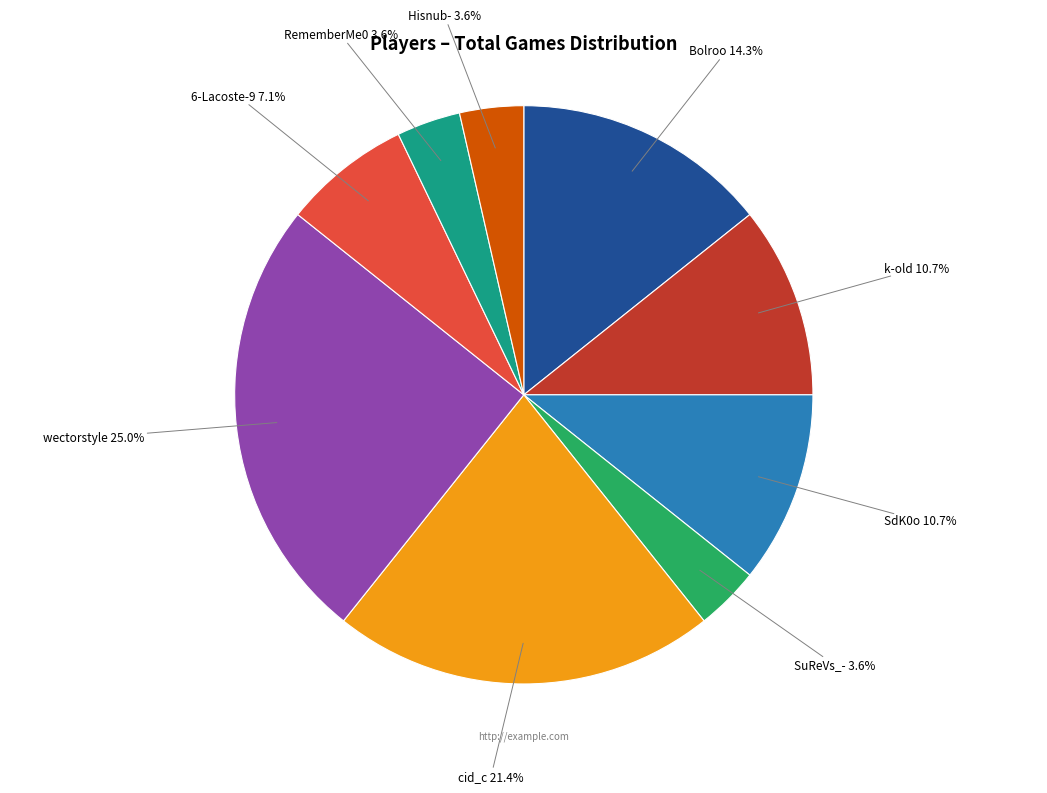

Is there any slice that represents more than half of the pie?

No